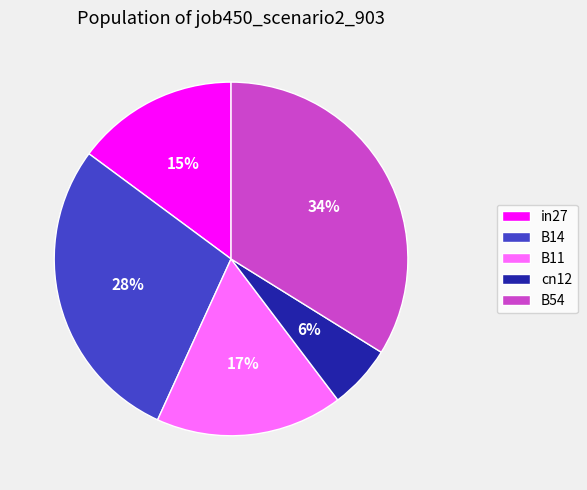

How many slices are in this pie chart?

5